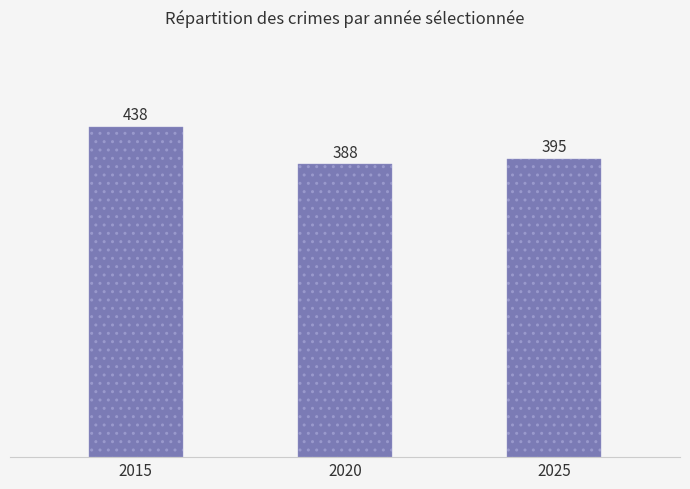

At which label is the value closest to 413?

2025